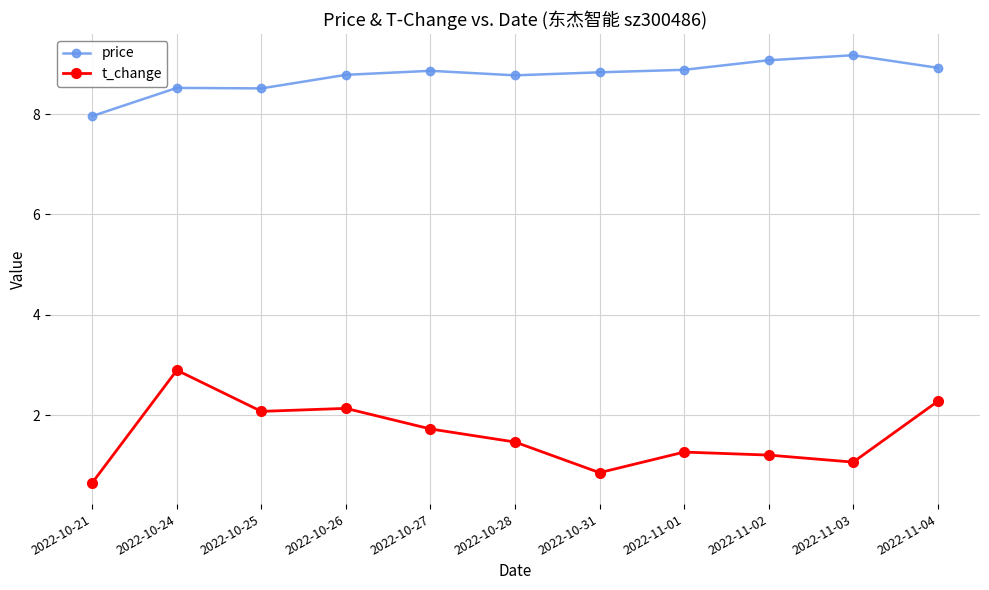

Is it true that t_change equals 0.9 at 2022-11-04?

False